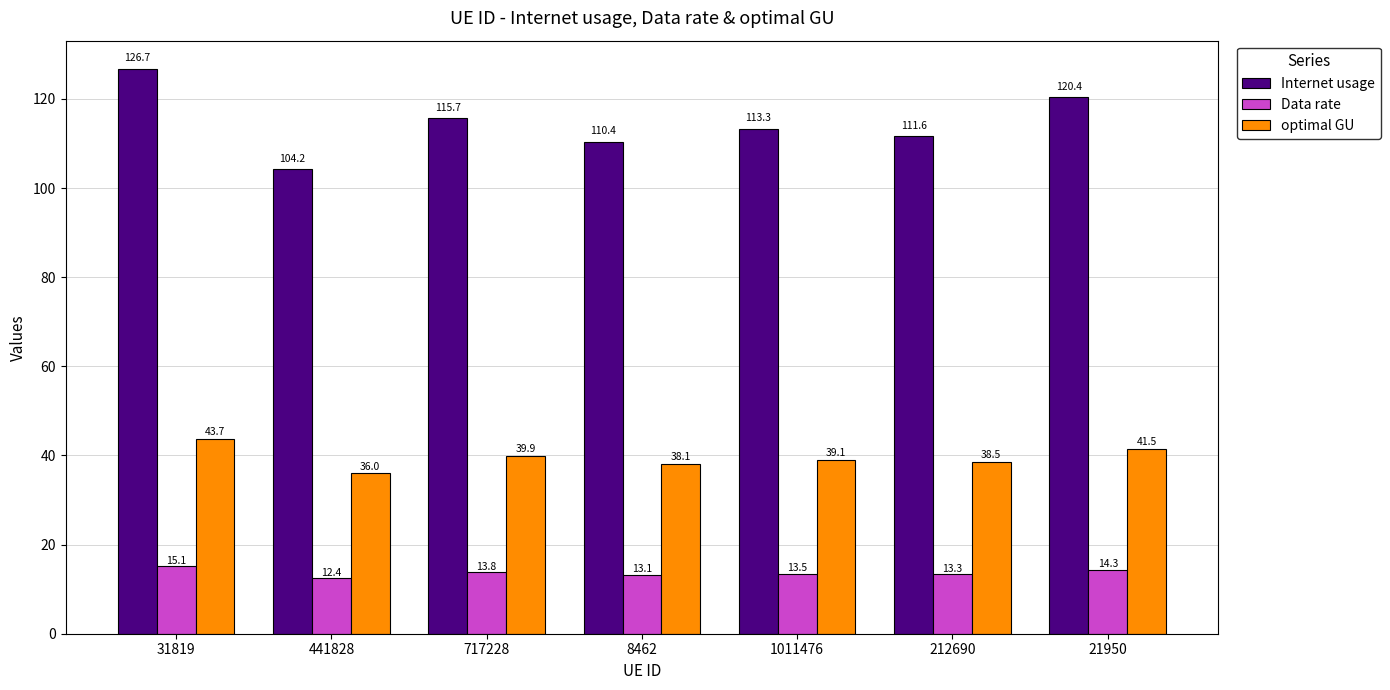

What are all the series names shown in the legend?

Internet usage, Data rate, optimal GU